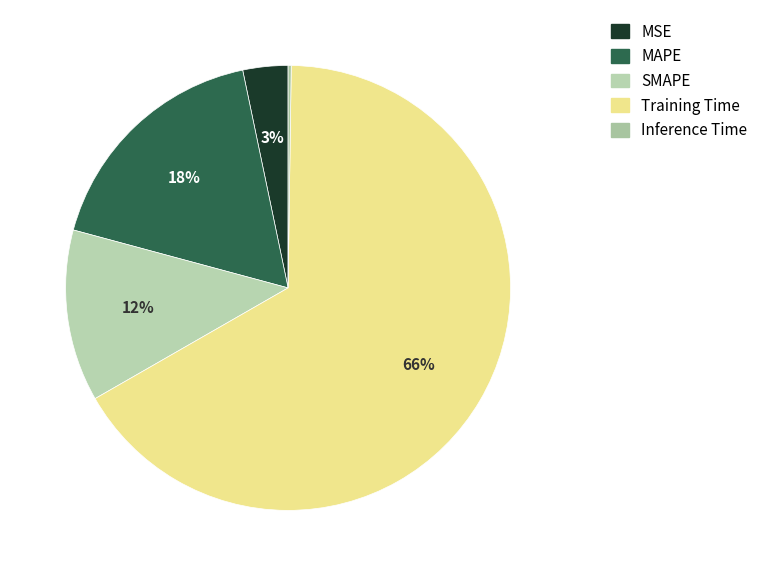

To the nearest percent, what portion does MSE represent?

3%